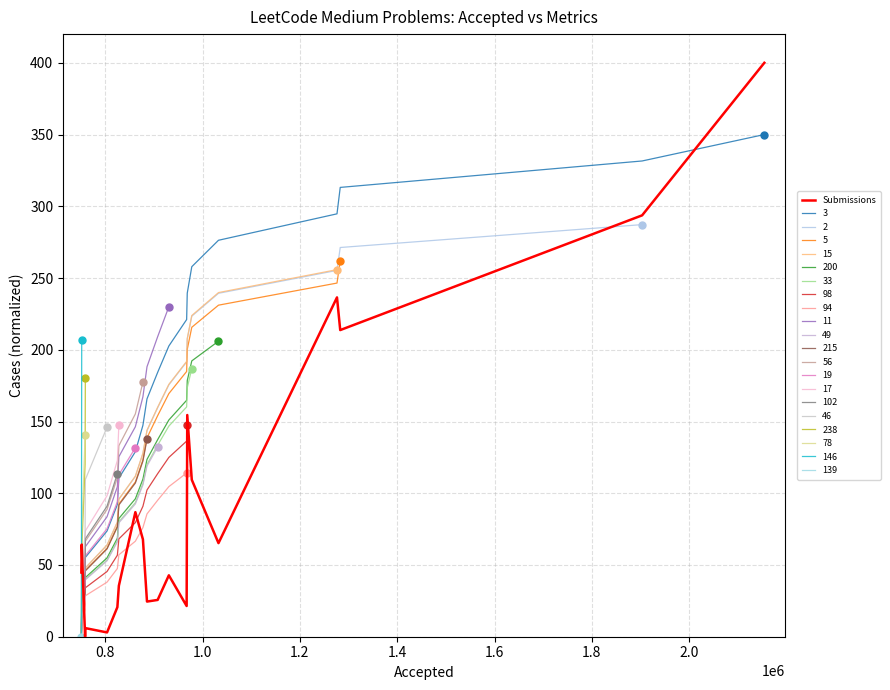

What is the maximum value for 3?

350.0